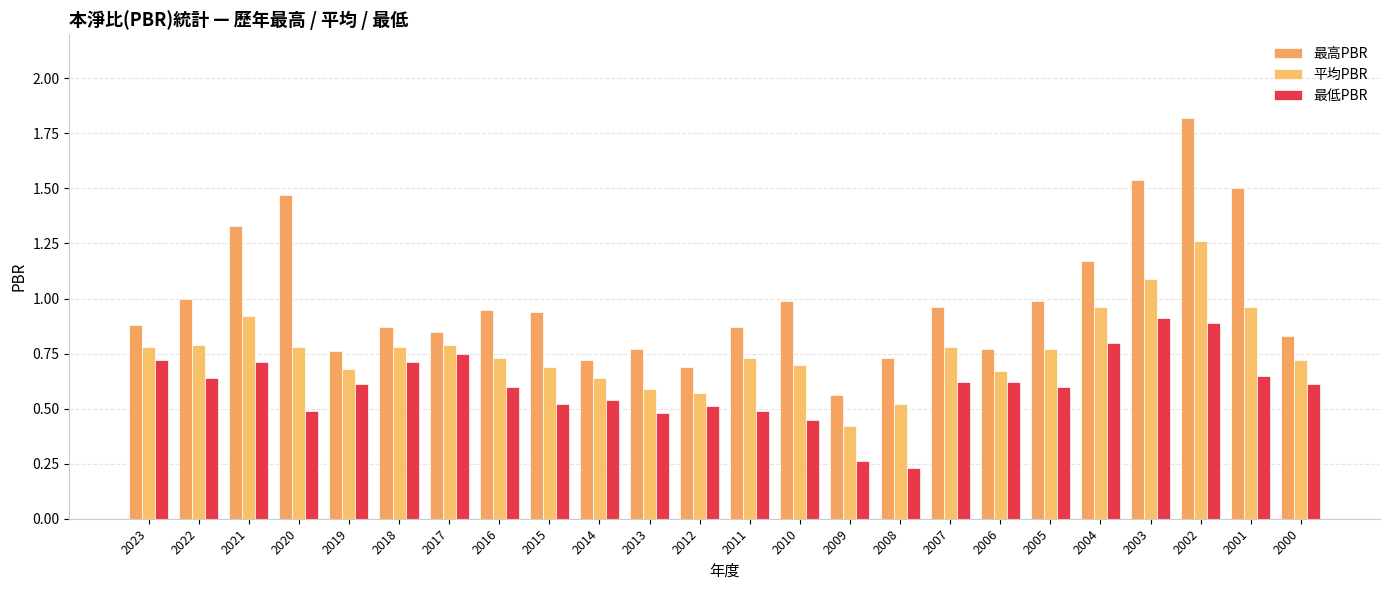

What is the sum of the 平均PBR values at 2016 and 2011?

1.5